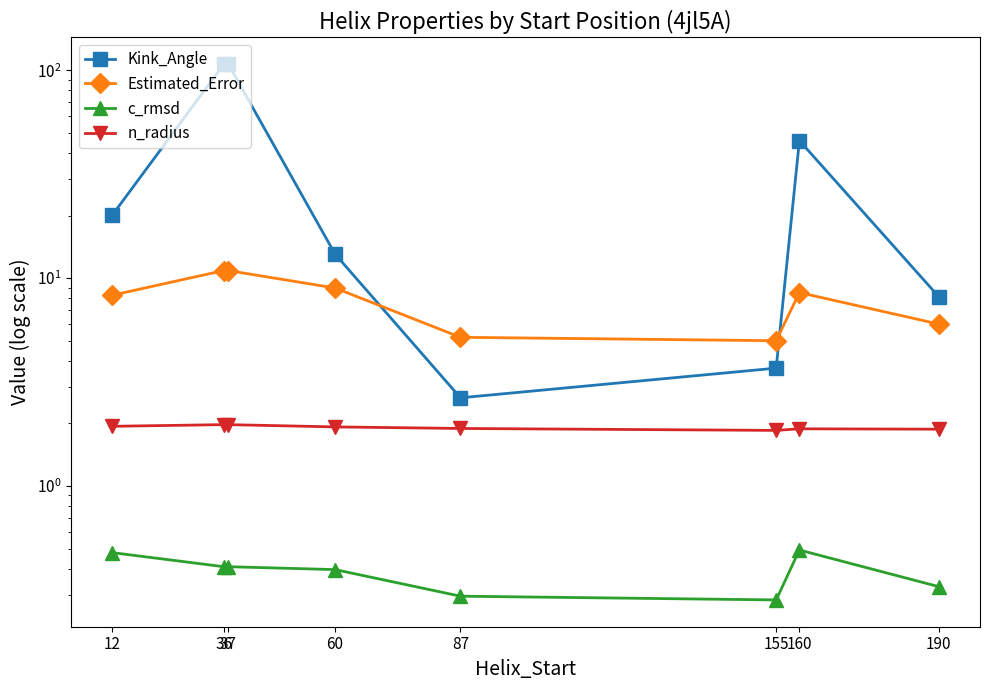

What is the sum of the Estimated_Error values at 12 and 87?

13.5